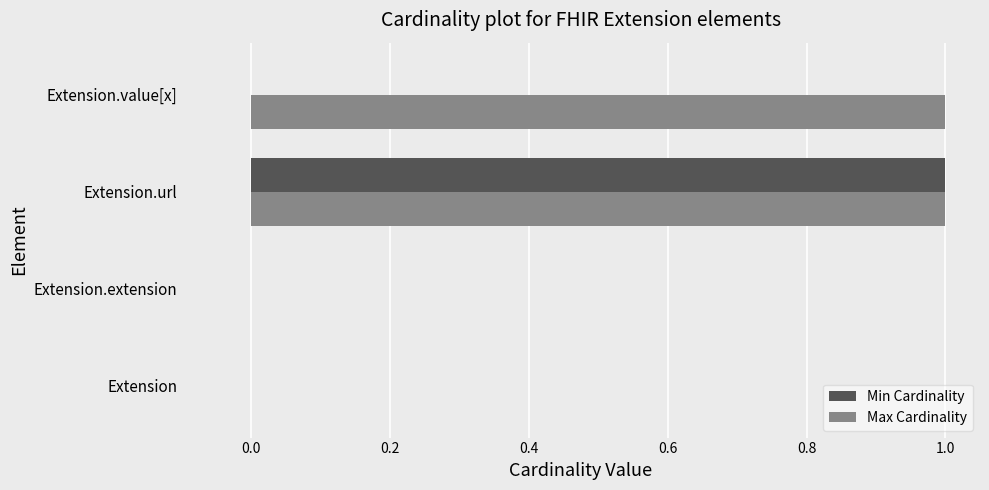

Which category has the highest value in the Min Cardinality series?

Extension.url